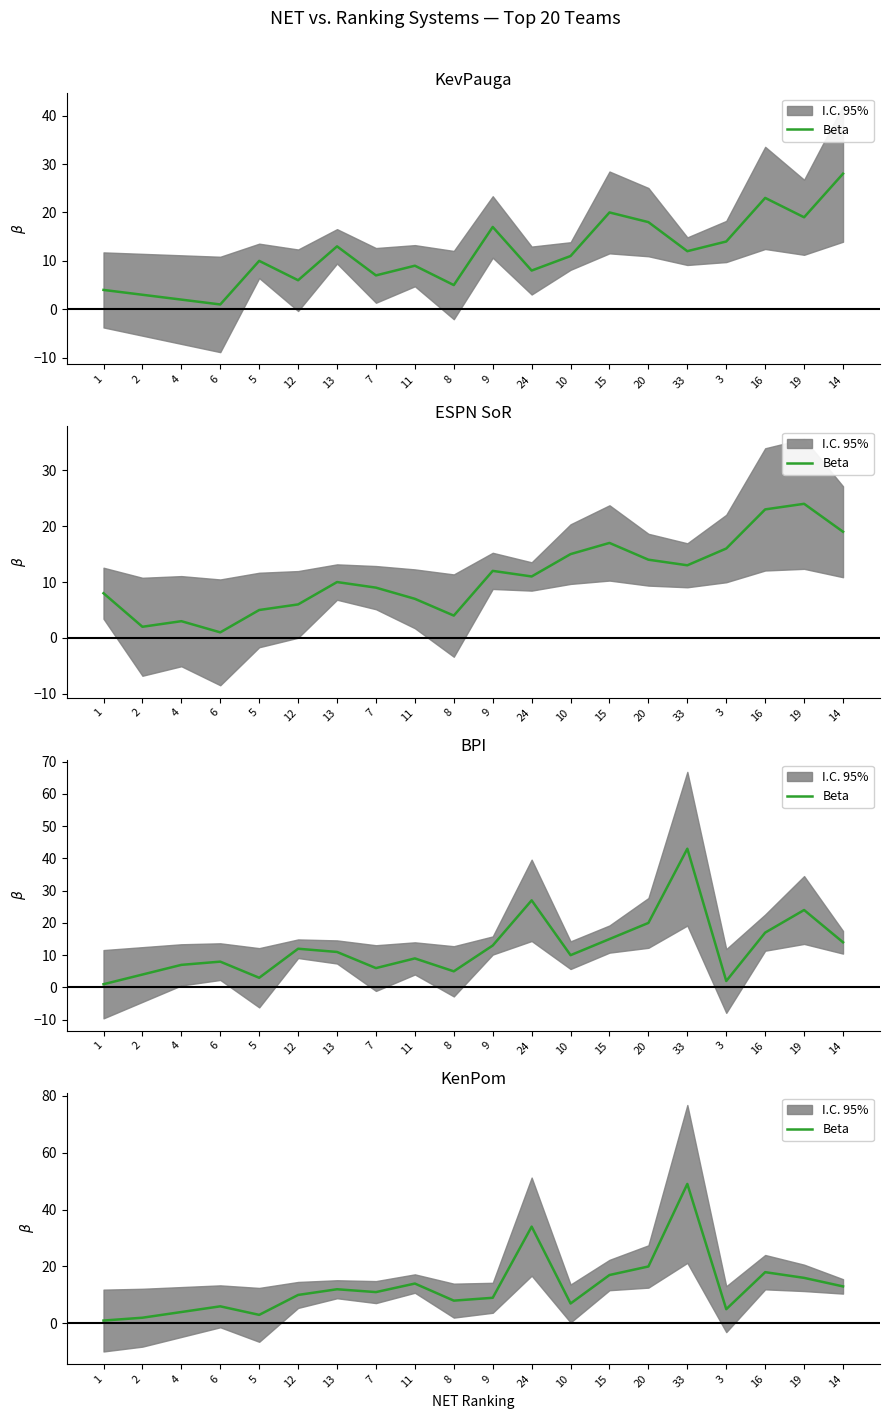

Does the chart display data point markers on the line(s)?

No